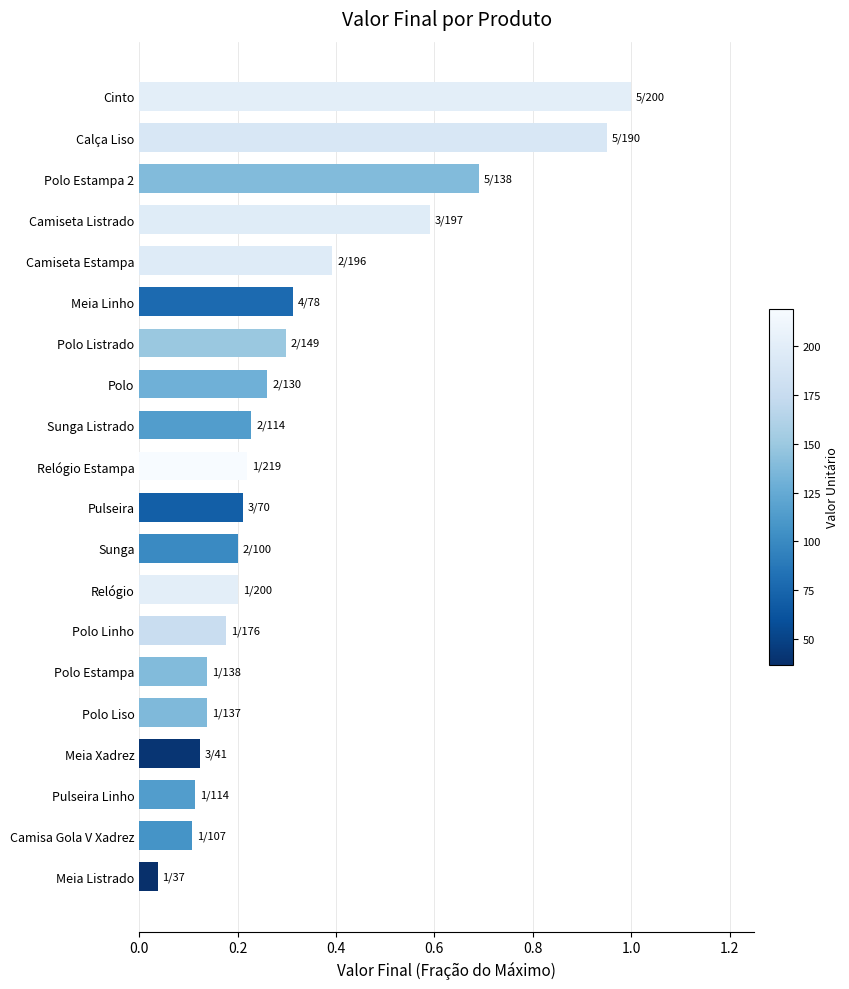

What is the sum of the values at Pulseira Linho and Polo?

0.4